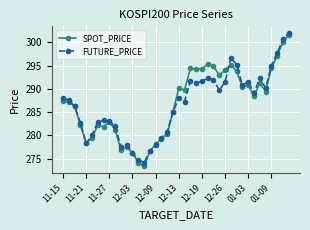

What is the minimum value for SPOT_PRICE?

273.3